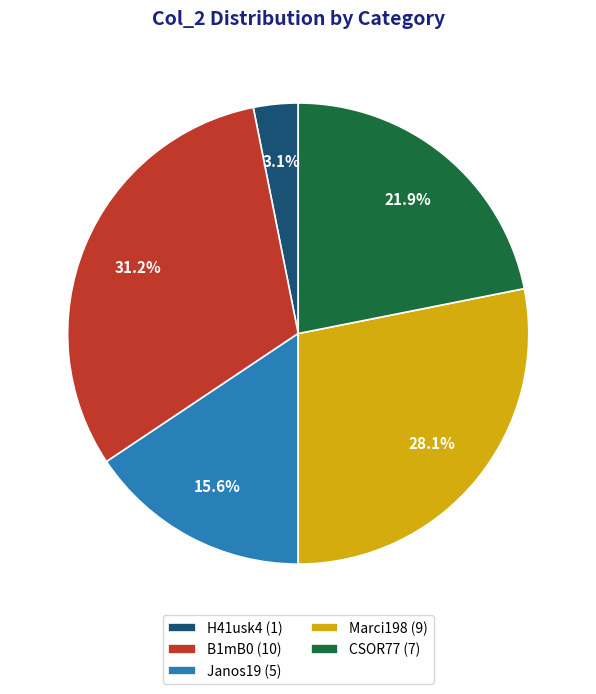

To the nearest percent, what is the combined percentage of CSOR77 and H41usk4?

25%